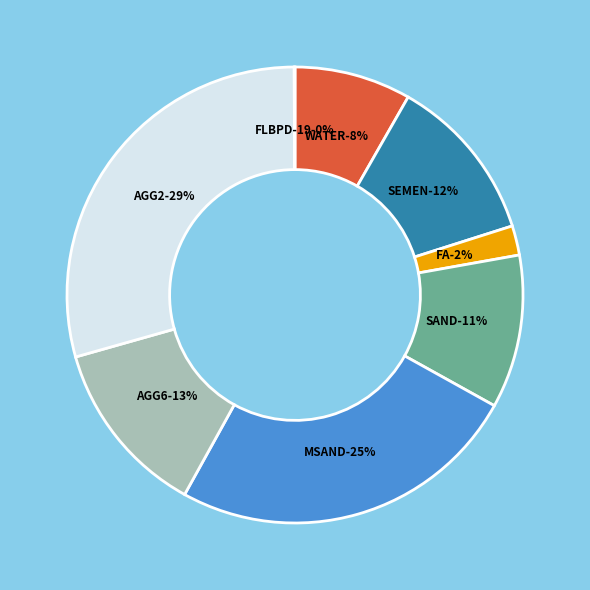

To the nearest percent, what percentage of the pie is AGG6?

13%